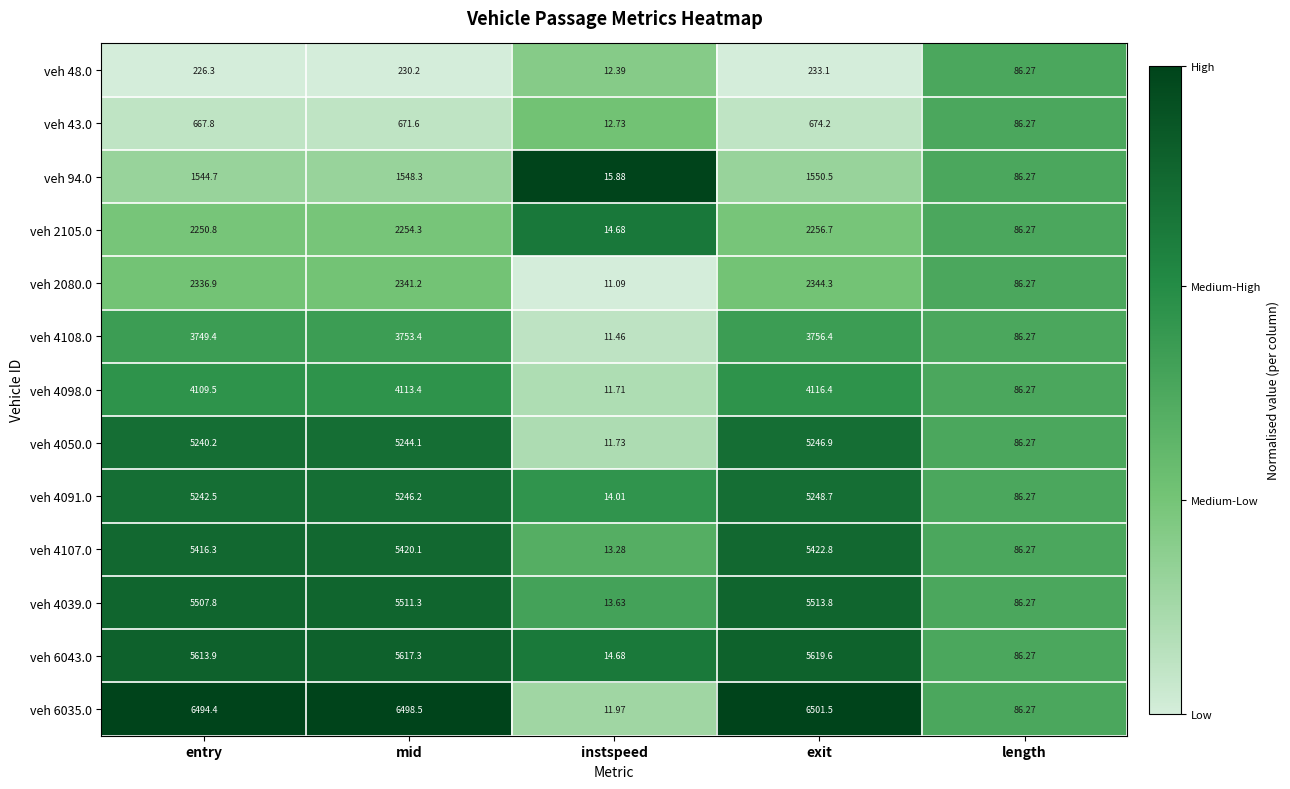

Rank the categories by veh 4039.0 value from highest to lowest.

exit, mid, entry, length, instspeed